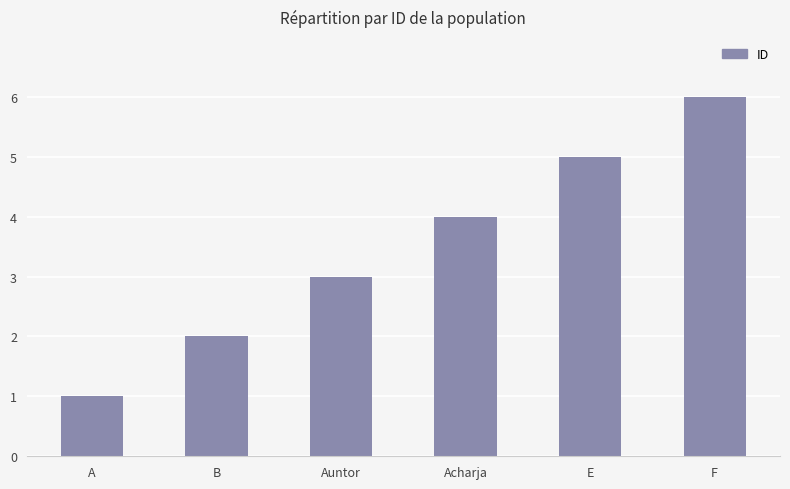

What is the difference between the values at B and Acharja?

2